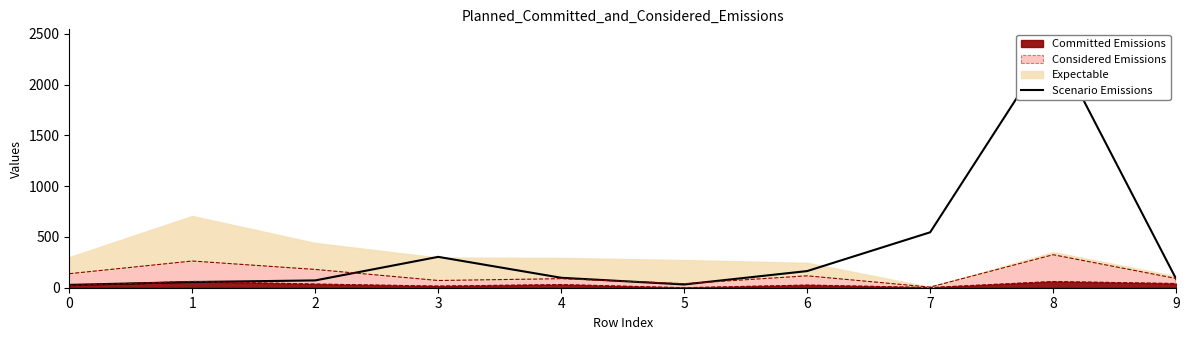

At which category does the data reach its first local valley?

5